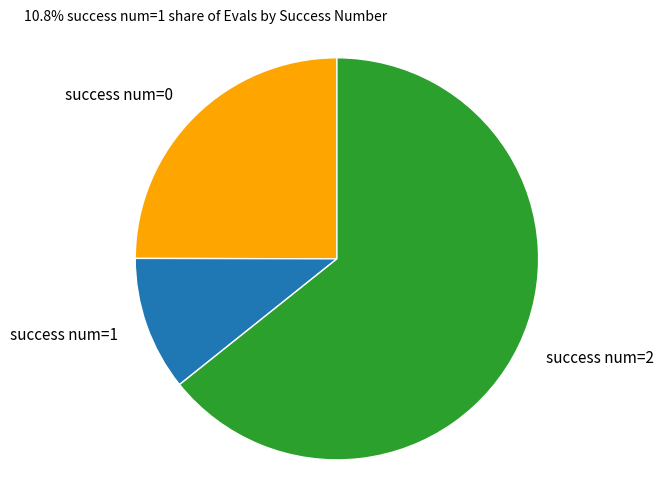

What is the ratio of the value at success num=0 to the value at success num=2?

0.4